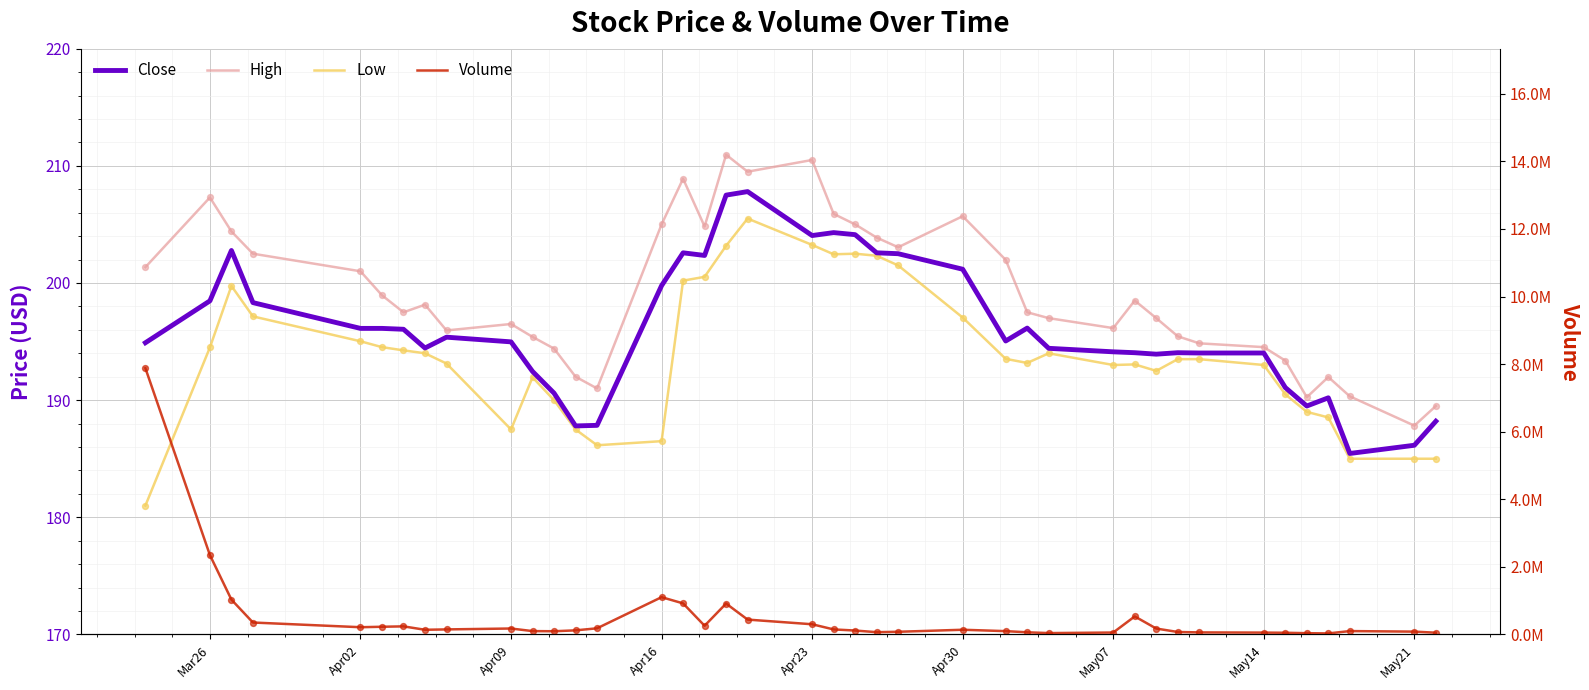

At how many categories does at least one series exceed 4002719?

1